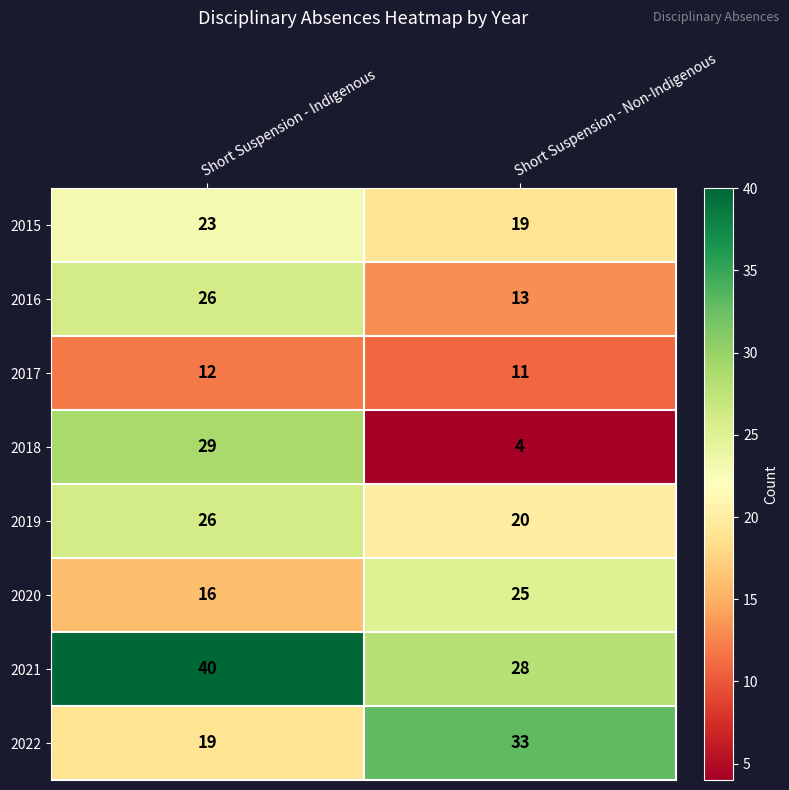

At which category is the sum across all series the highest?

Short Suspension - Indigenous